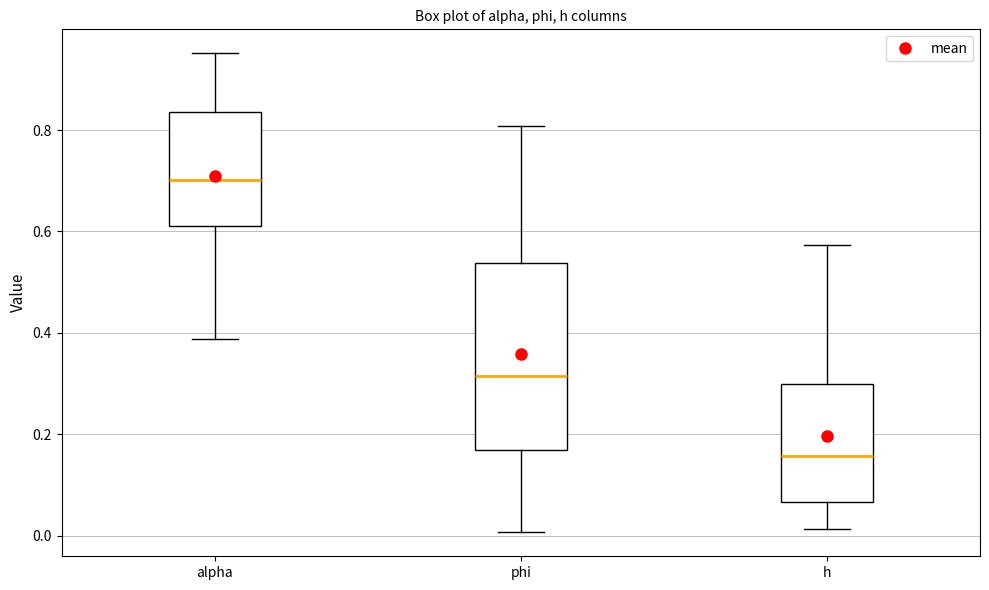

Reading left to right, transcribe this box plot: for each box, give where its median line is, the range the box spans, and where its two whiskers end, as read against the y-axis. The values are not printed on the chart, so give them approximately, as read against the axis.

alpha: median 0.70, box 0.62 to 0.84, whiskers 0.38 to 0.96
phi: median 0.32, box 0.16 to 0.54, whiskers 0.00 to 0.80
h: median 0.16, box 0.06 to 0.30, whiskers 0.02 to 0.58